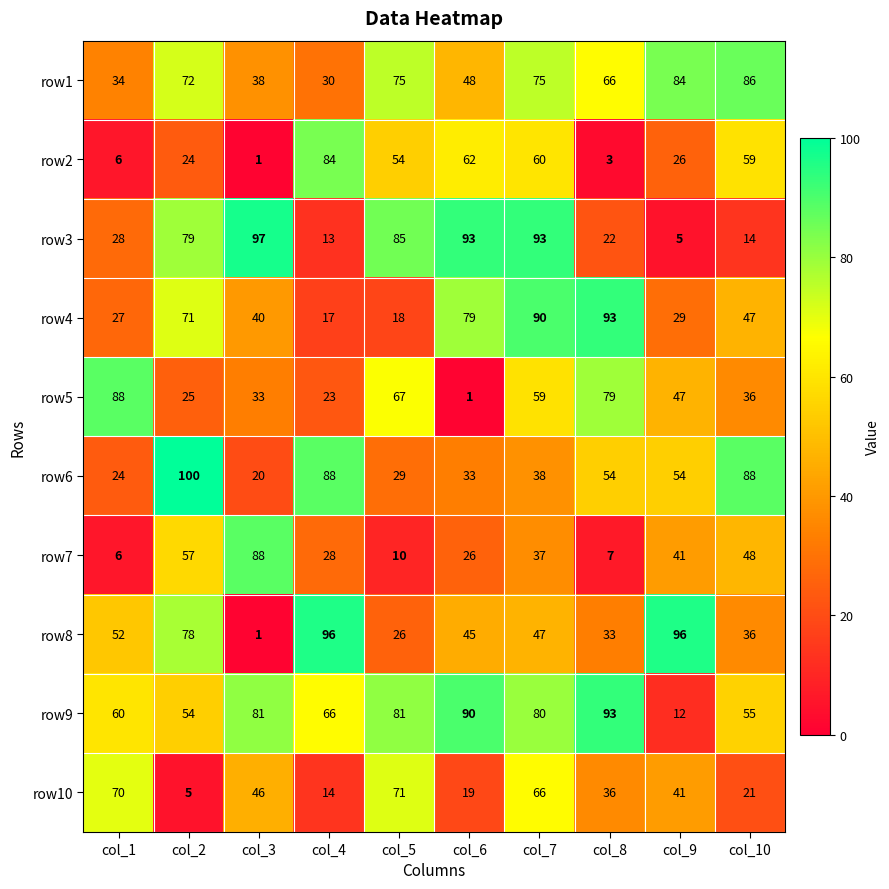

Which category has the lowest value in the row10 series?

col_2